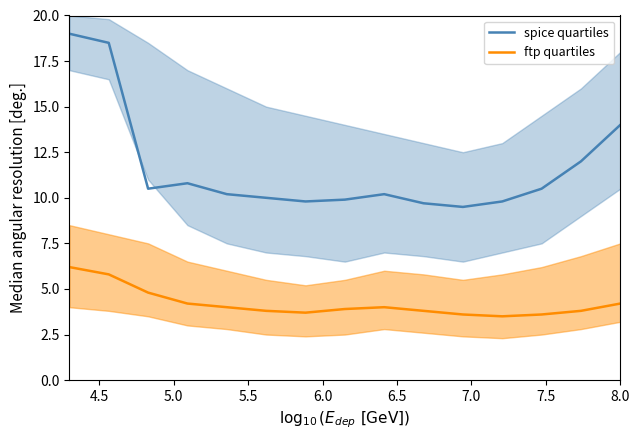

What are all the series names shown in the legend?

spice quartiles, ftp quartiles